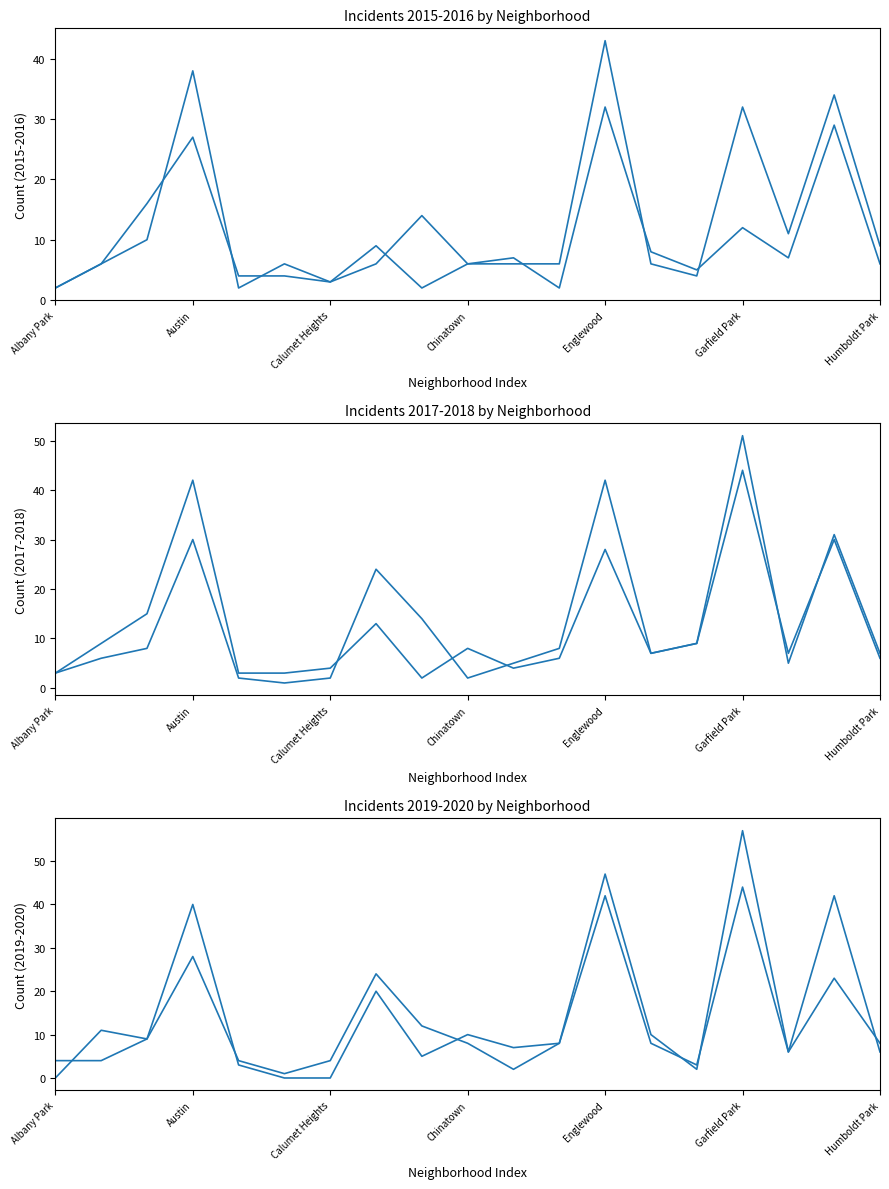

At how many categories does at least one series exceed 45?

2